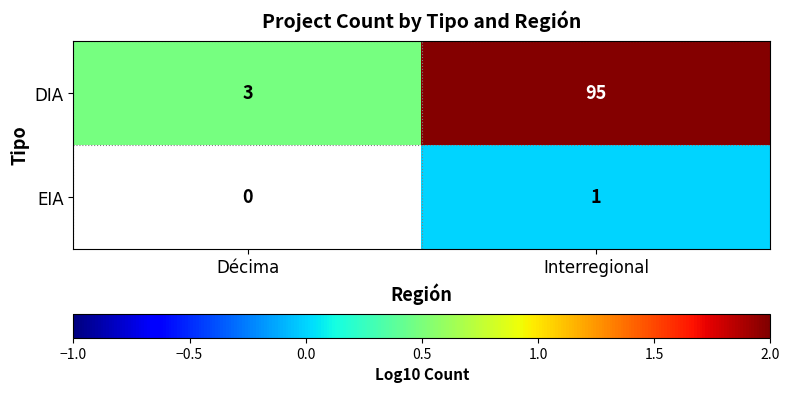

Is the value of DIA at Décima greater than the value of EIA at Interregional?

Yes